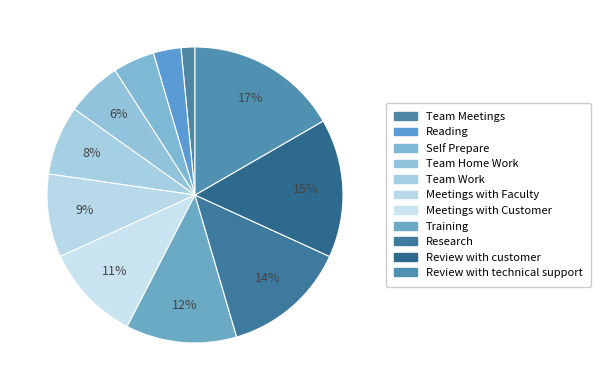

How many segments does this pie chart have?

11